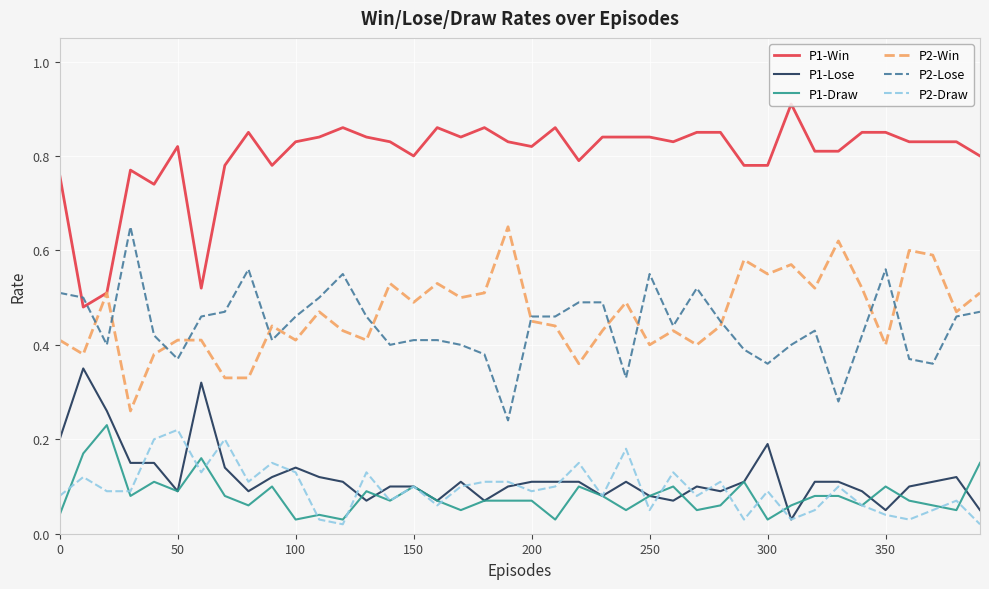

True or false: P2-Win and P1-Draw cross at least once.

False